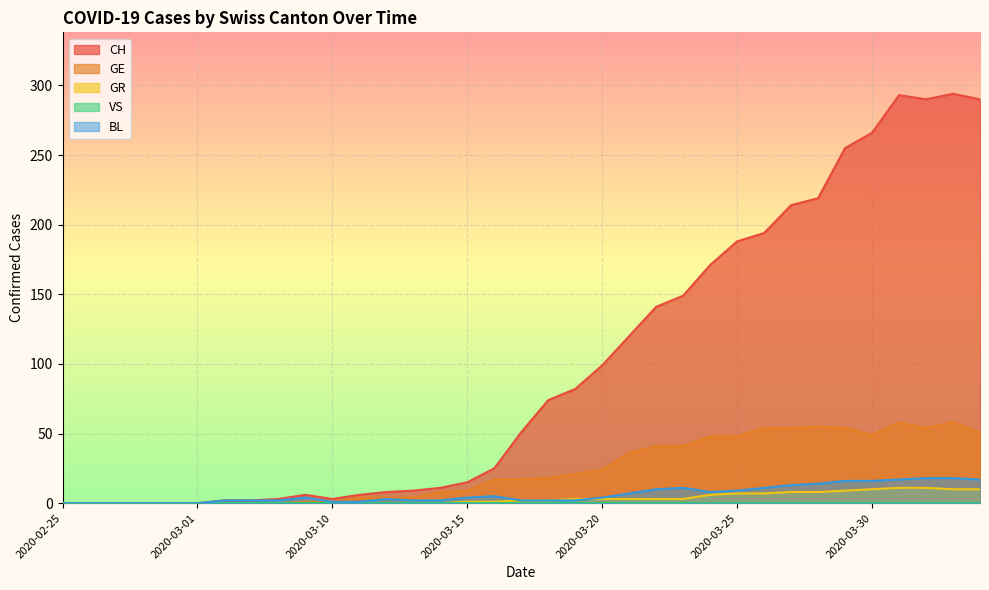

In GE, how many points are lower than both neighbors (excluding endpoints)?

2